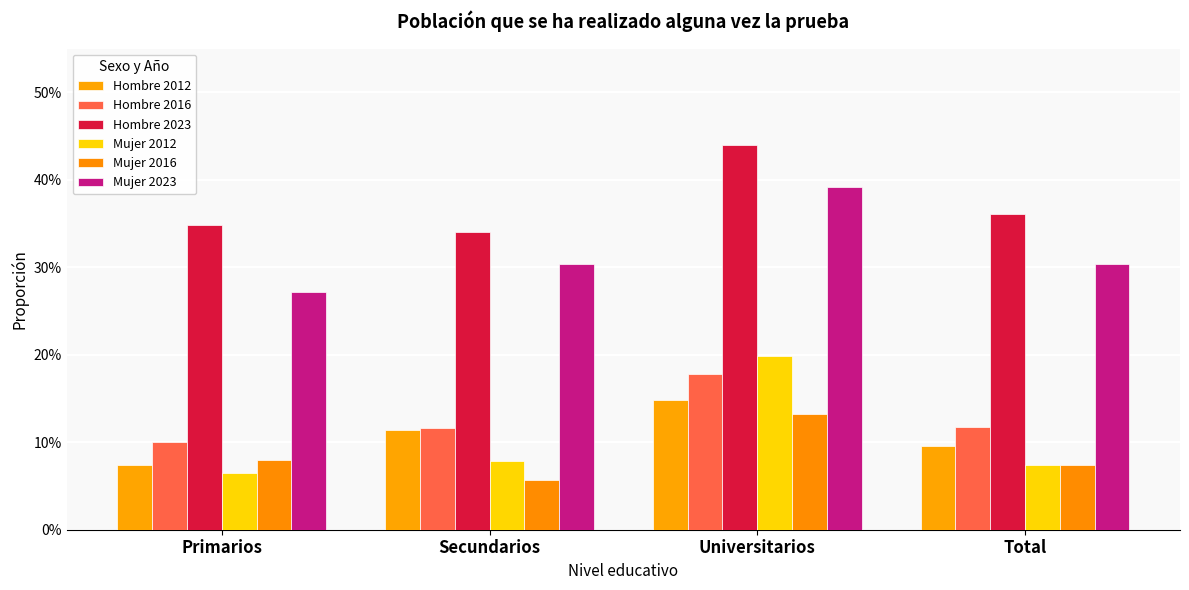

Reading left to right, extract all data points from this chart.

Hombre 2012: Primarios=0.1	Secundarios=0.1	Universitarios=0.1	Total=0.1
Hombre 2016: Primarios=0.1	Secundarios=0.1	Universitarios=0.2	Total=0.1
Hombre 2023: Primarios=0.3	Secundarios=0.3	Universitarios=0.4	Total=0.4
Mujer 2012: Primarios=0.1	Secundarios=0.1	Universitarios=0.2	Total=0.1
Mujer 2016: Primarios=0.1	Secundarios=0.1	Universitarios=0.1	Total=0.1
Mujer 2023: Primarios=0.3	Secundarios=0.3	Universitarios=0.4	Total=0.3